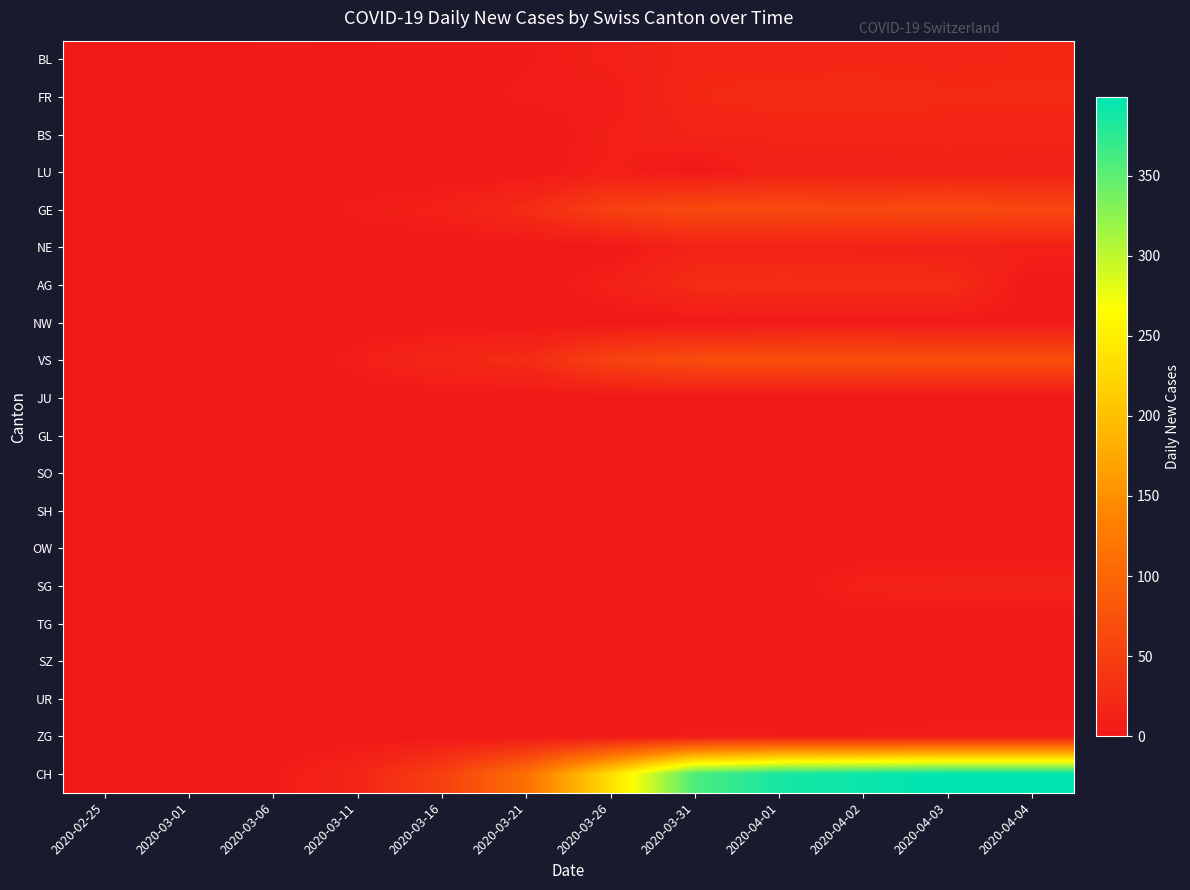

Which label corresponds to the smallest value in the chart?

2020-02-25